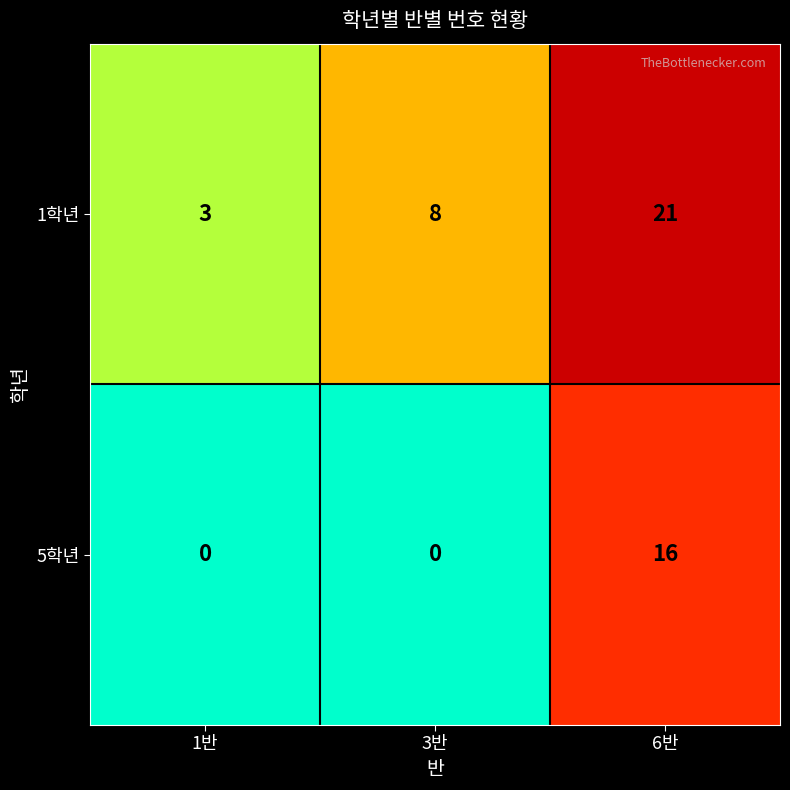

At which label does 1학년 reach its minimum?

1반